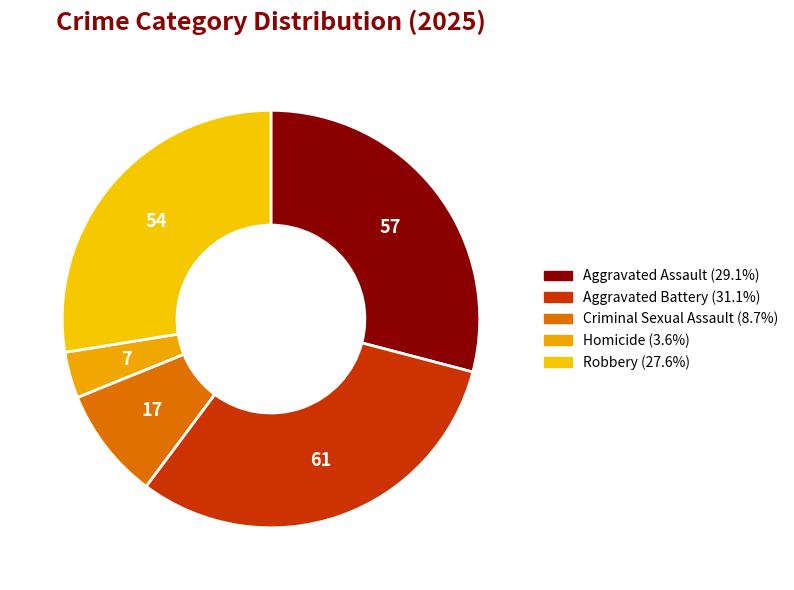

Does any single category account for the majority?

No